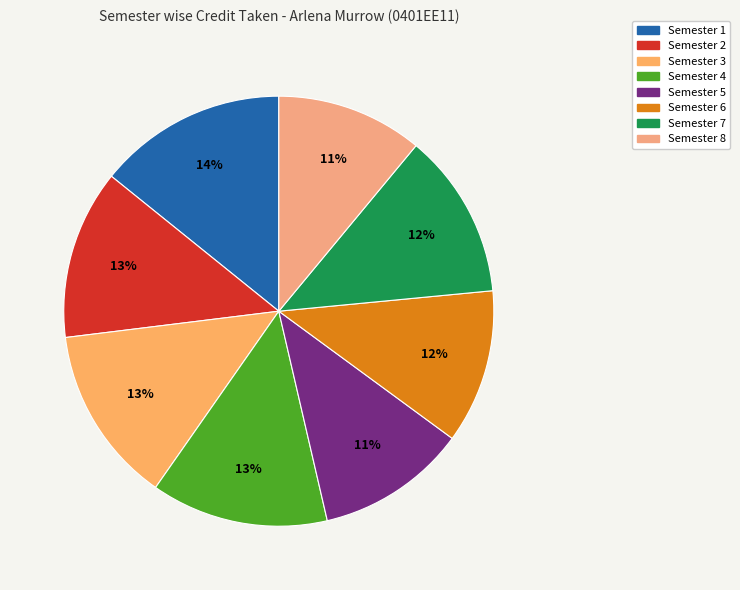

How many slices are in this pie chart?

8